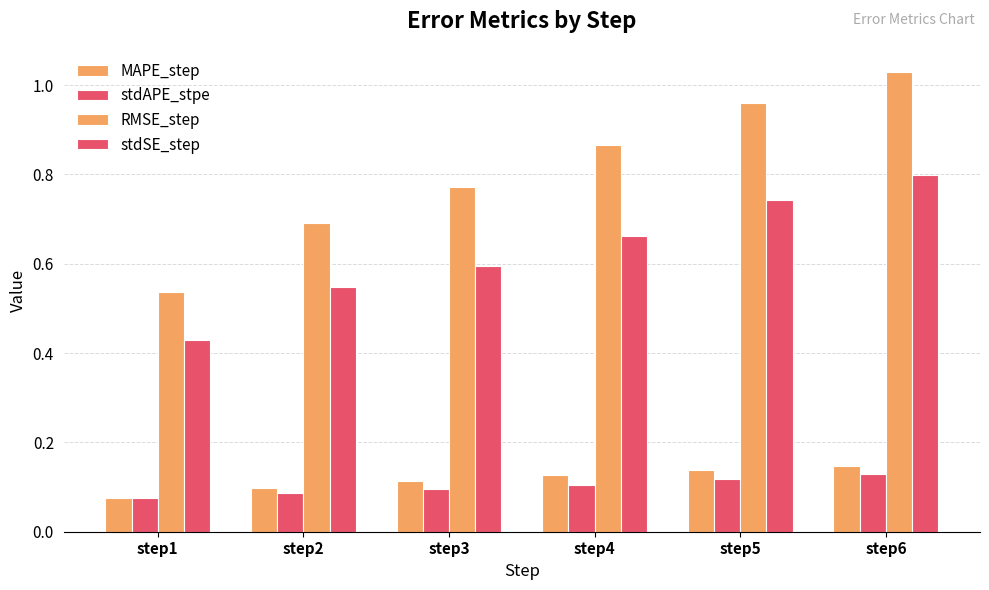

Does the chart contain any negative values?

No